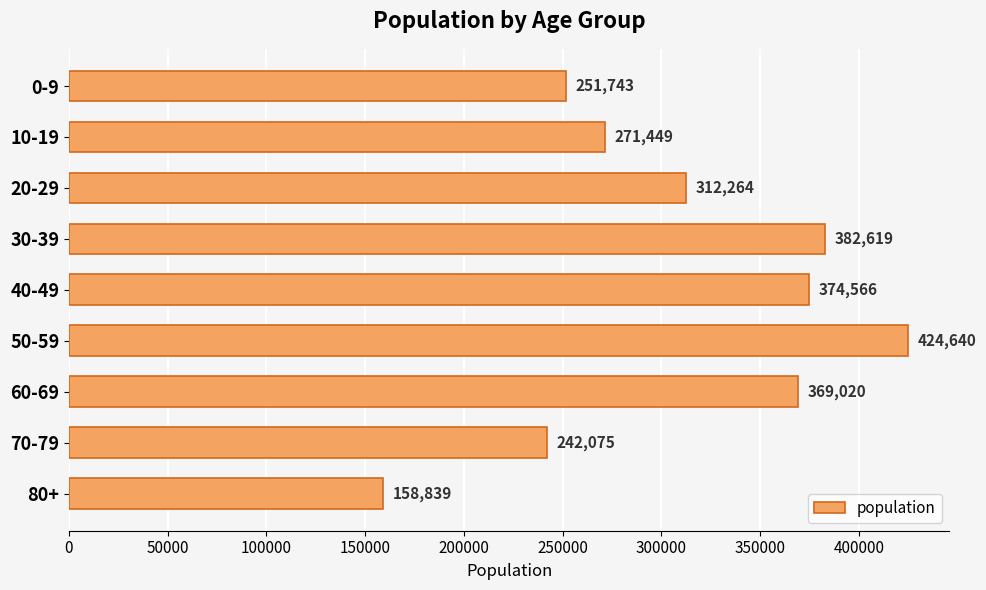

What value does the data have at 20-29, to the nearest 100?

312300